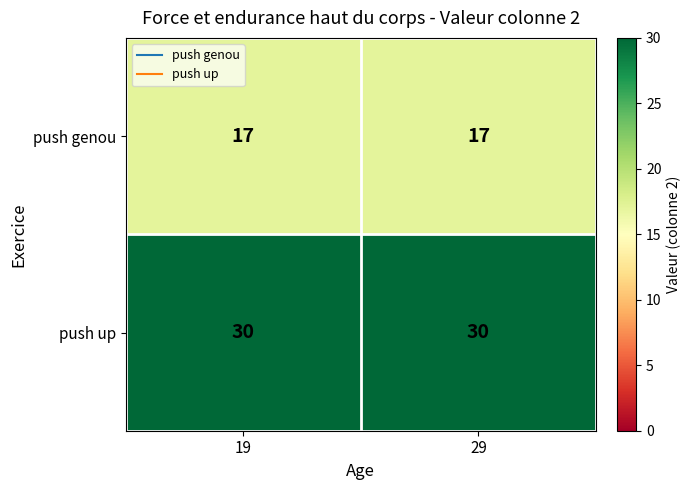

What is the spread (max minus min) of values at 19?

13